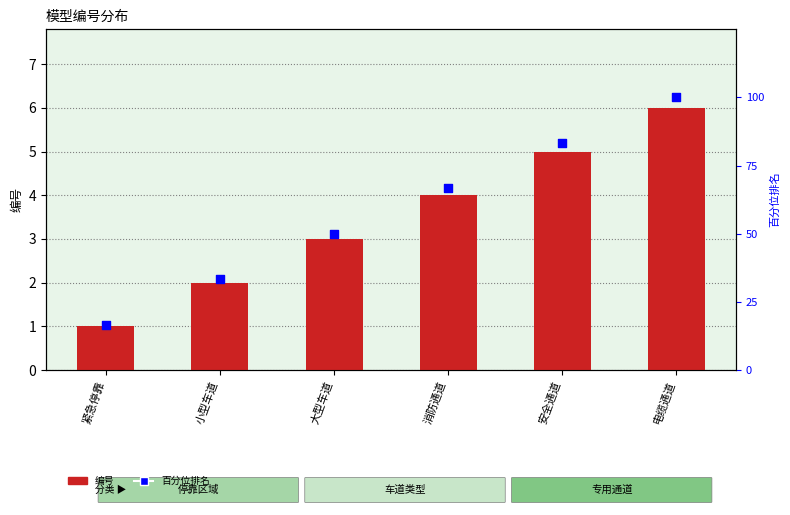

Which series has the largest Y range (max minus min)?

百分位排名